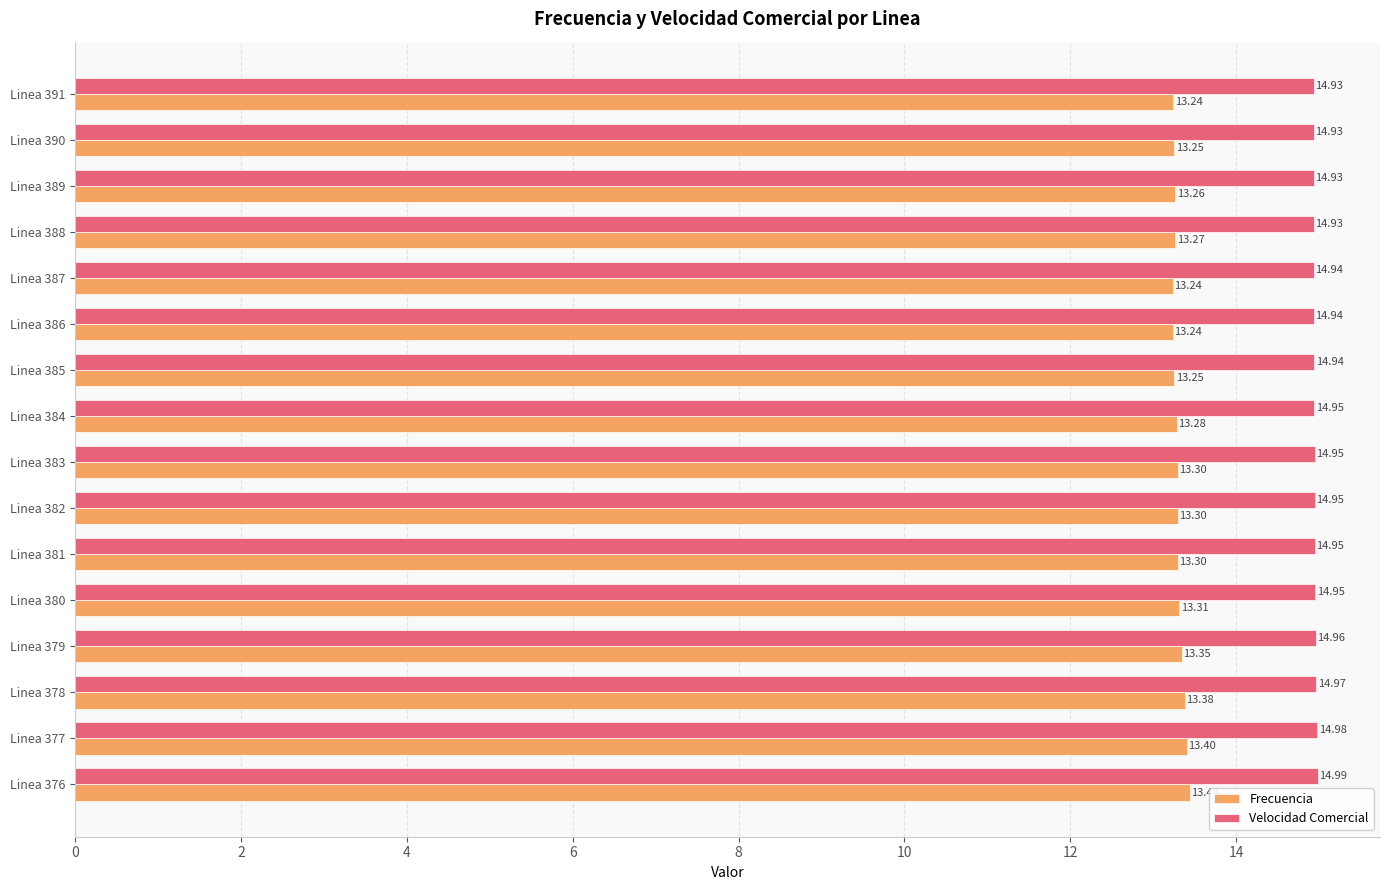

At which category is the sum across all series the highest?

Linea 376